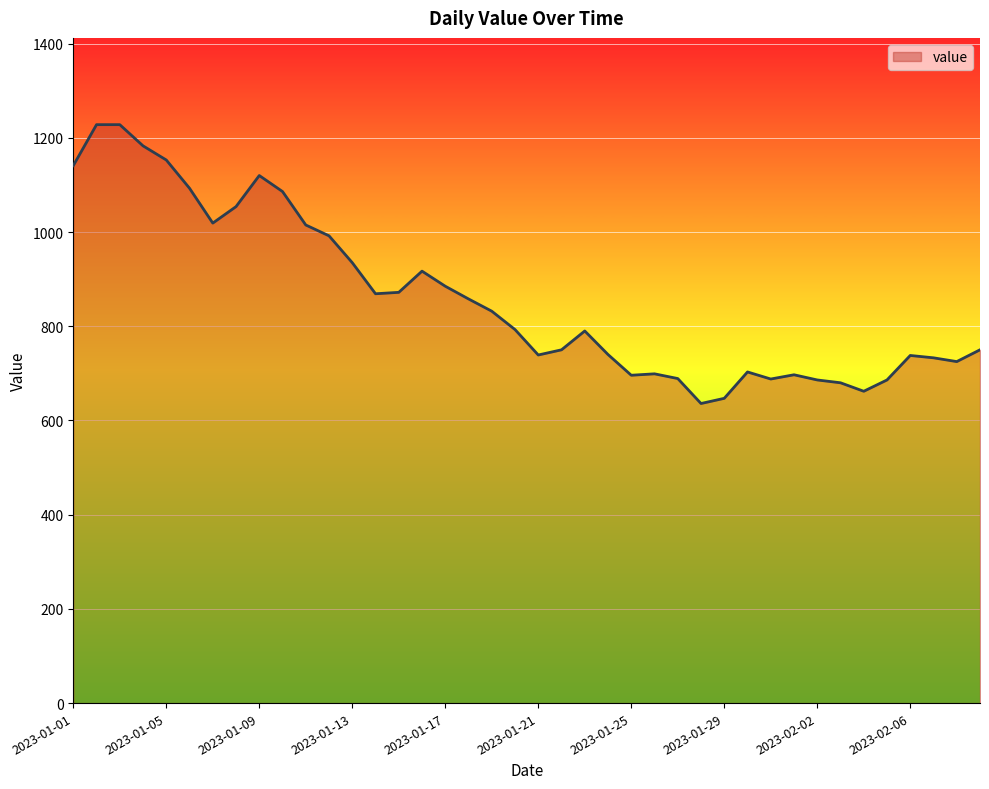

What is the difference between the maximum and minimum values?

592